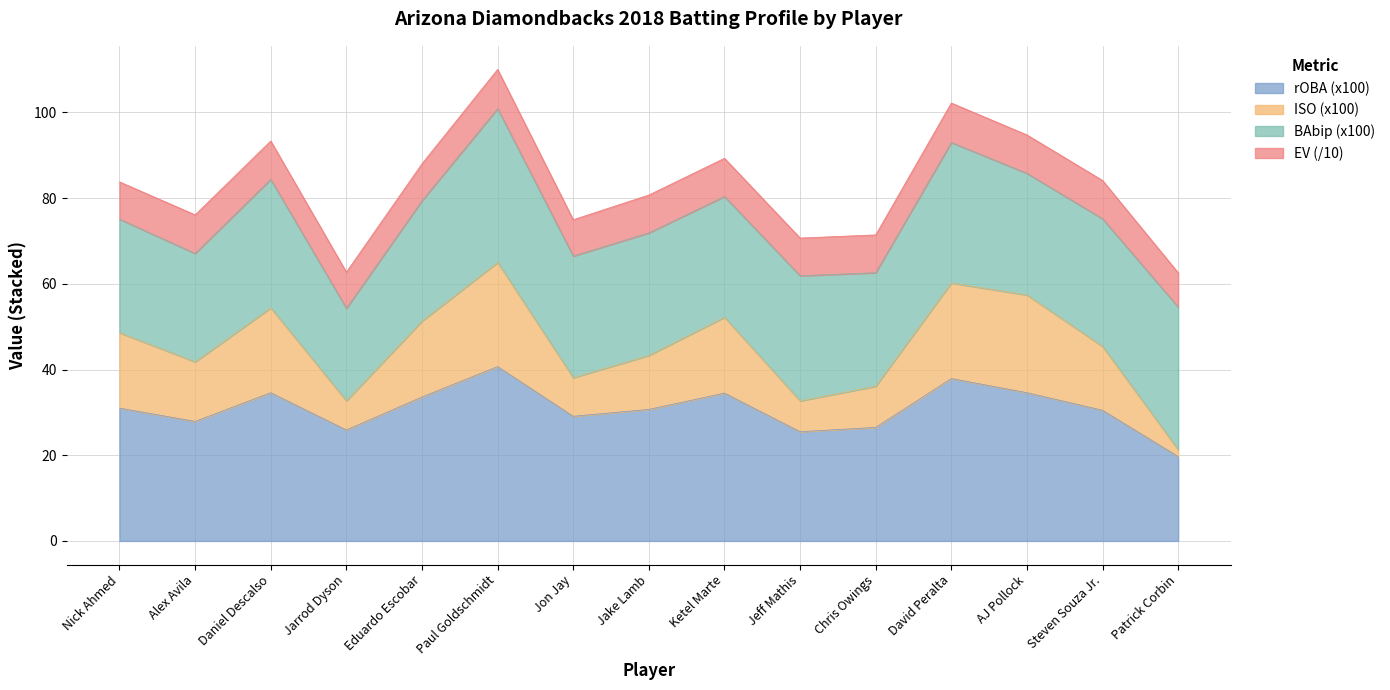

Does the chart have visible grid lines?

Yes